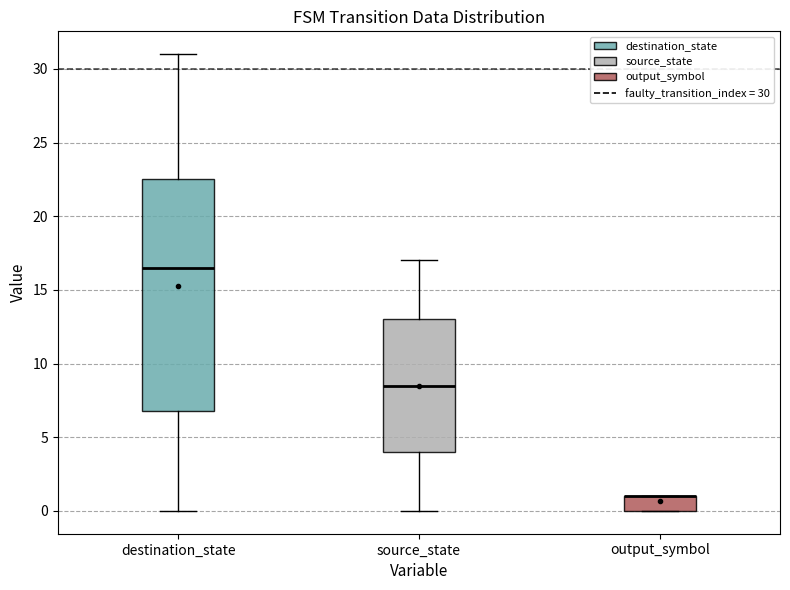

Where is the upper edge of the box for source_state on the y-axis? The values are not printed on the chart, so give them approximately, as read against the axis.

13.0